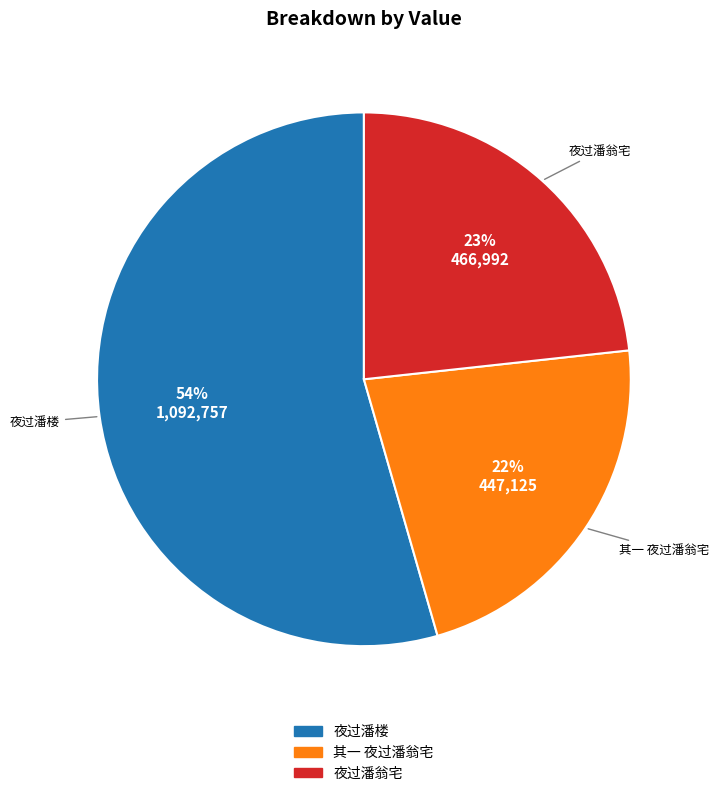

Between 其一 夜过潘翁宅 and 夜过潘楼, which is larger?

夜过潘楼